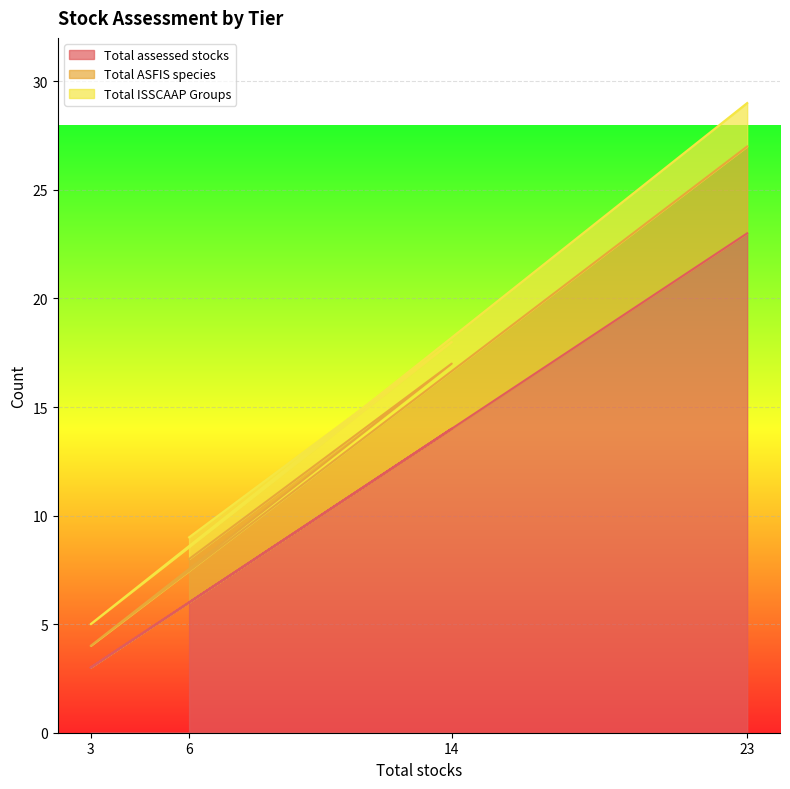

The Total assessed stocks series shows 6 at 14. True or false?

False